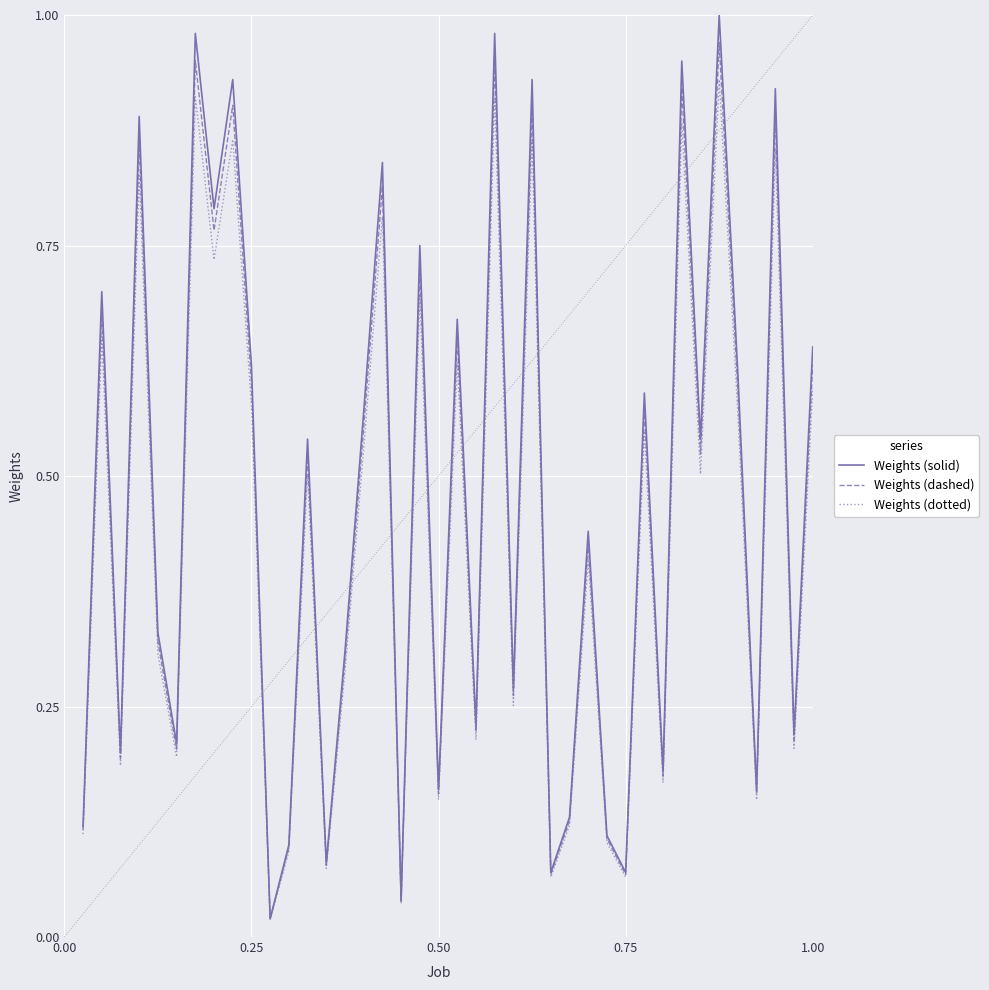

Which series has the largest range (max minus min)?

Weights (solid)